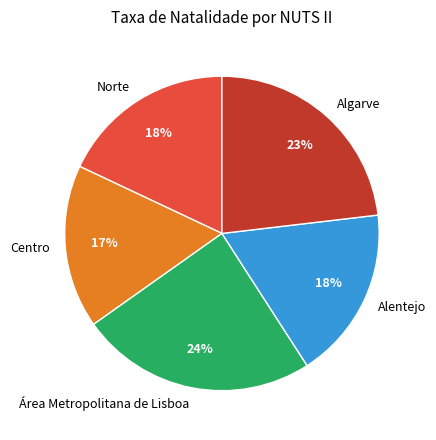

What is the ratio of the value at Centro to the value at Alentejo?

0.9